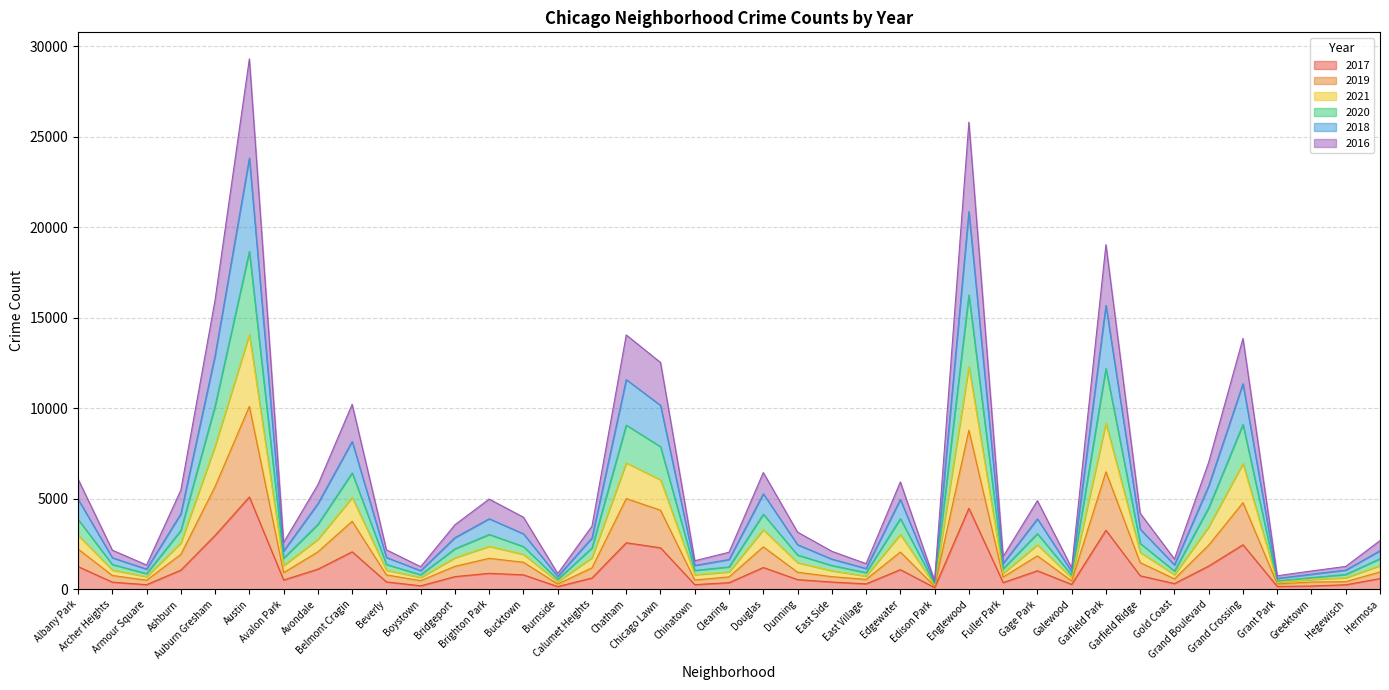

Does the chart display data point markers on the line(s)?

No